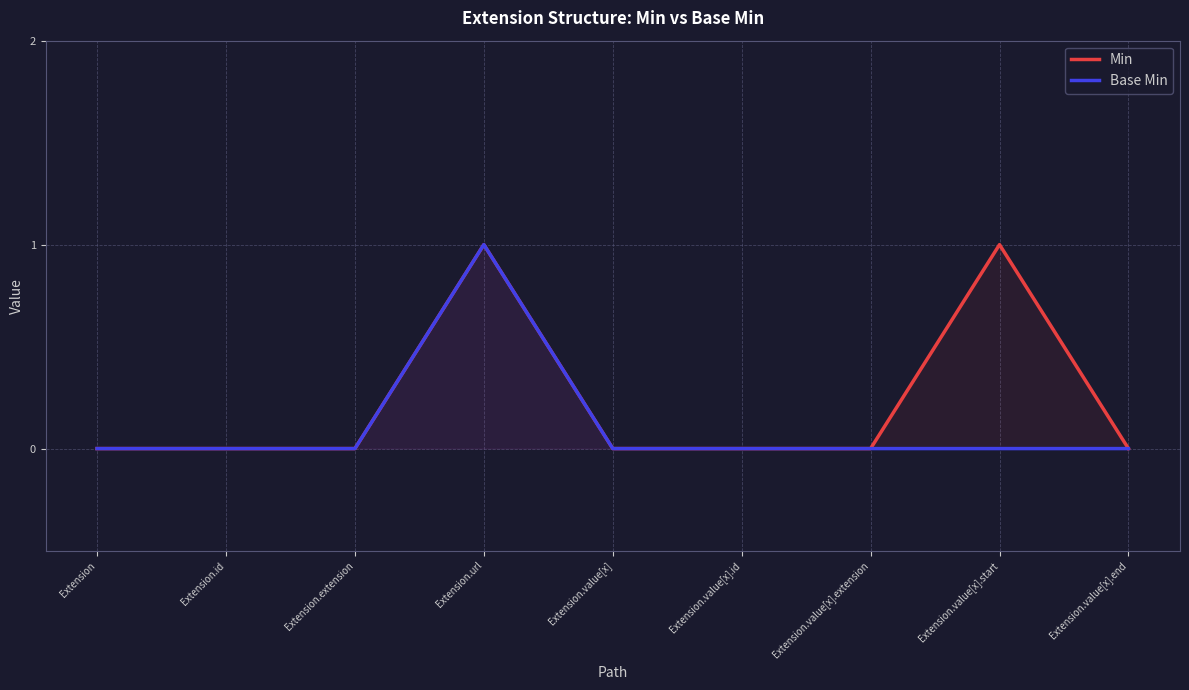

Which series has the largest total across all categories?

Min